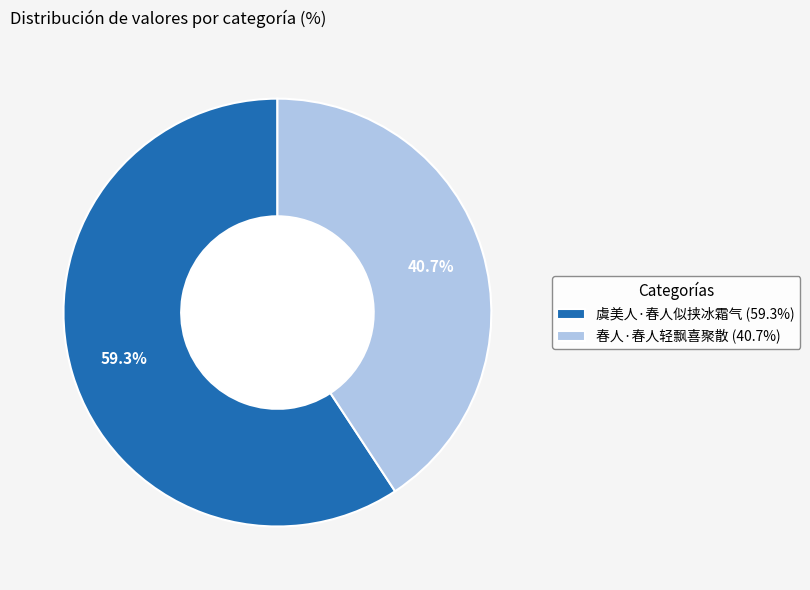

Which slice is the largest?

59.3%